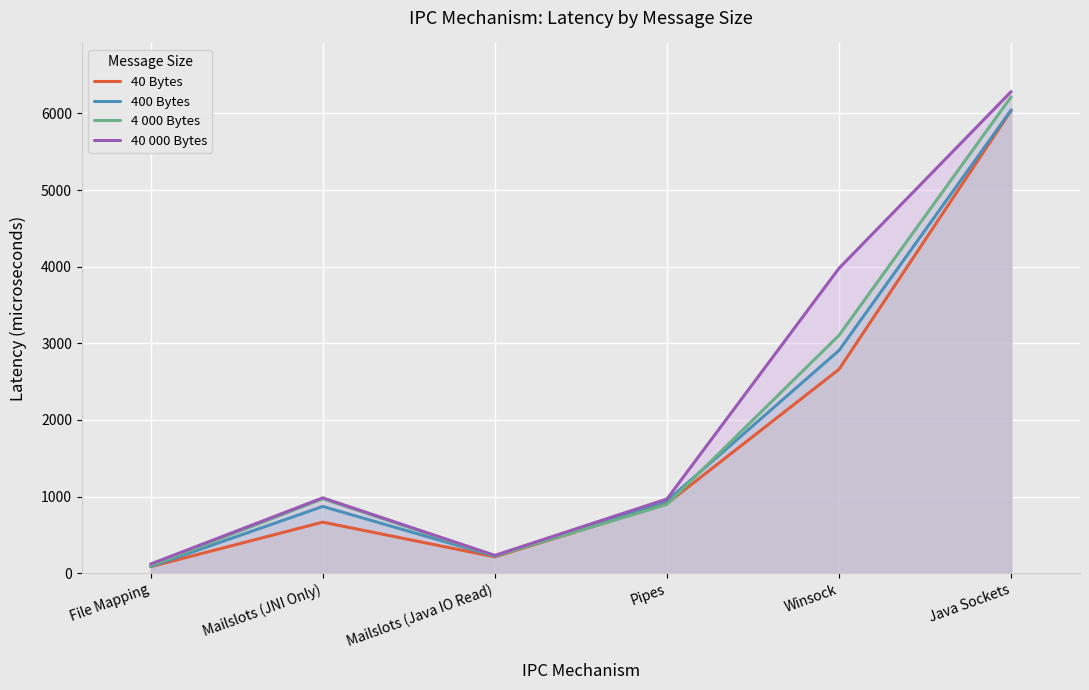

What is the difference between the 40 000 Bytes values at Winsock and Pipes?

3011.7